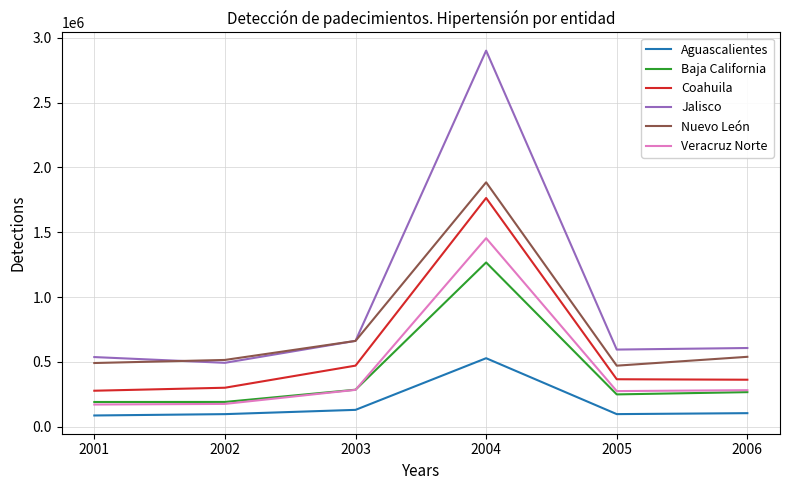

What are all the series names shown in the legend?

Aguascalientes, Baja California, Coahuila, Jalisco, Nuevo León, Veracruz Norte